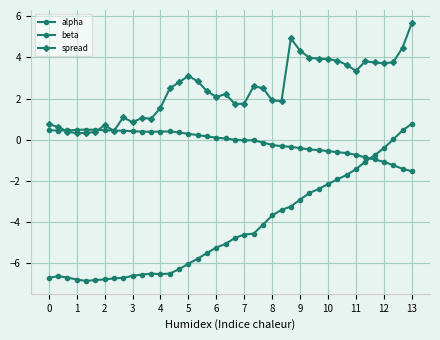

How many categories are shown in the chart?

40